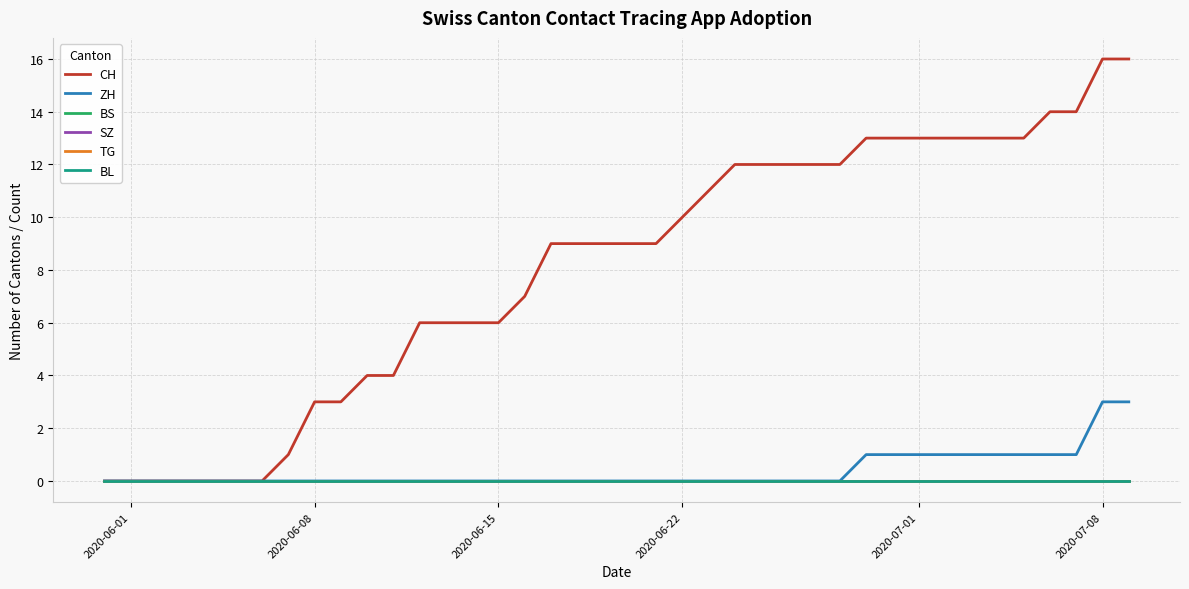

Which series has the widest spread of values?

CH